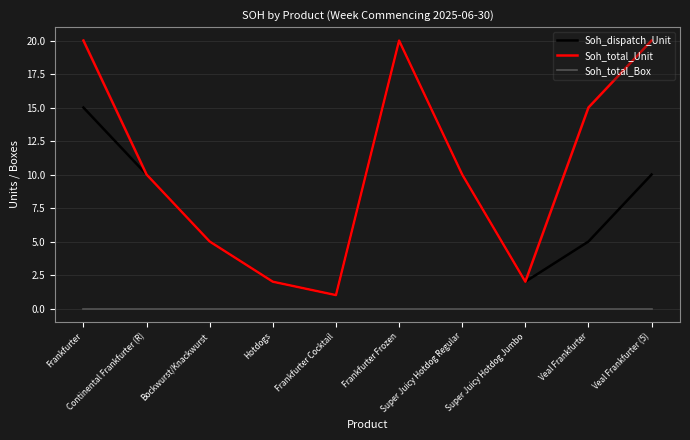

What position from the right is Super Juicy Hotdog Jumbo?

3